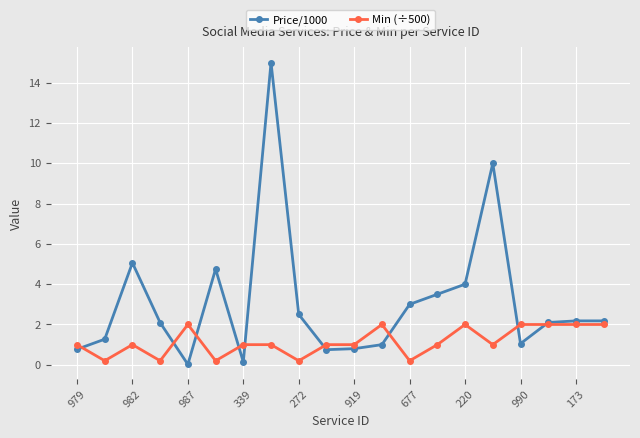

How many lines are shown in the chart?

2